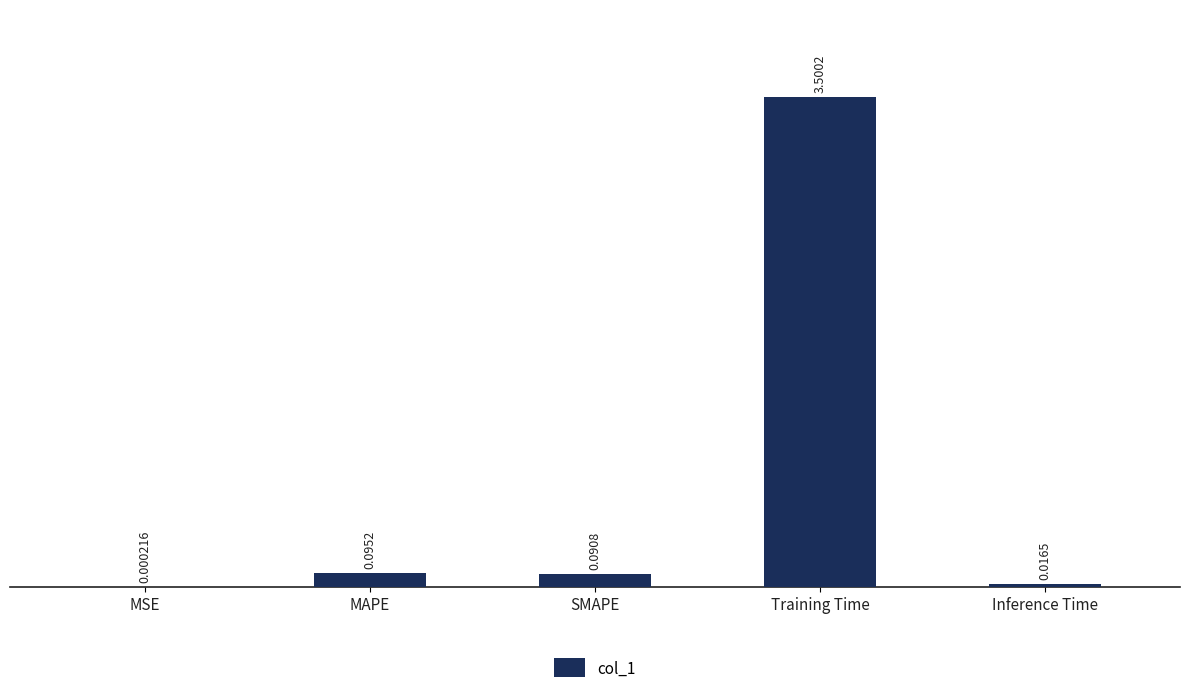

What is the change in value from Training Time to Inference Time?

-3.5